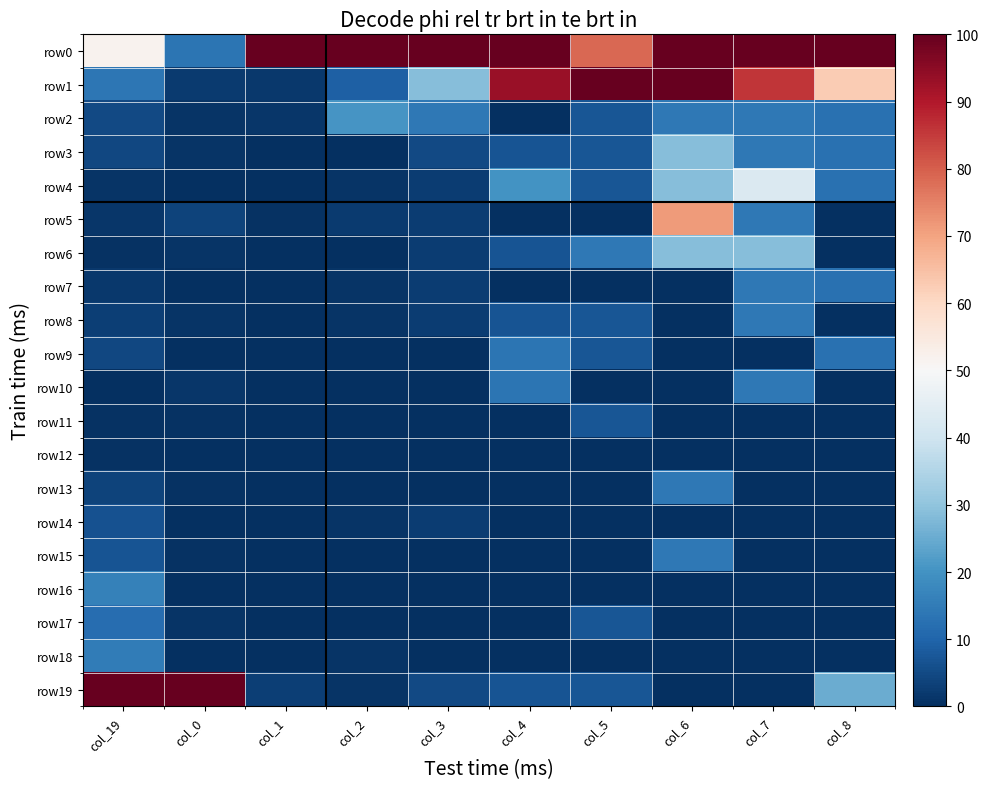

Rank the series by their maximum value, from highest to lowest.

row0, row1, row19, row5, row4, row3, row6, row2, row16, row18, row7, row8, row10, row13, row15, row9, row17, row11, row14, row12